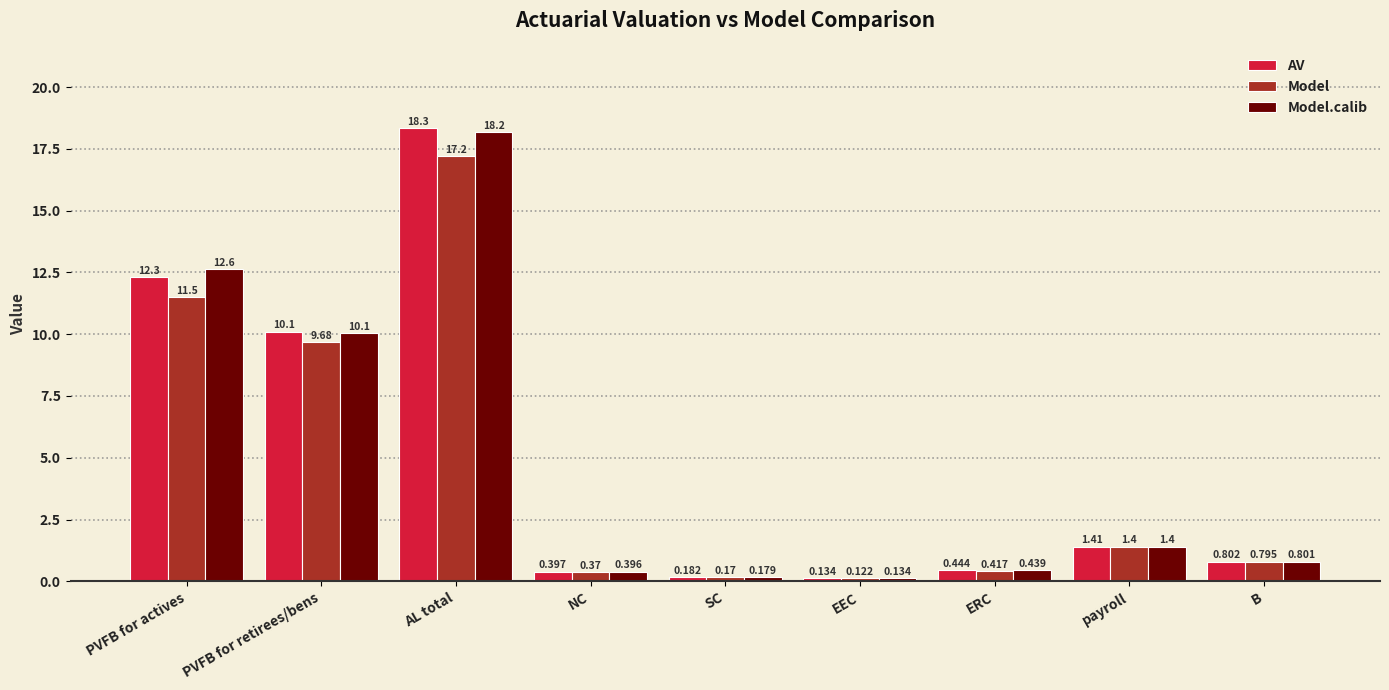

What is the label of the 5th bar from the left?

SC